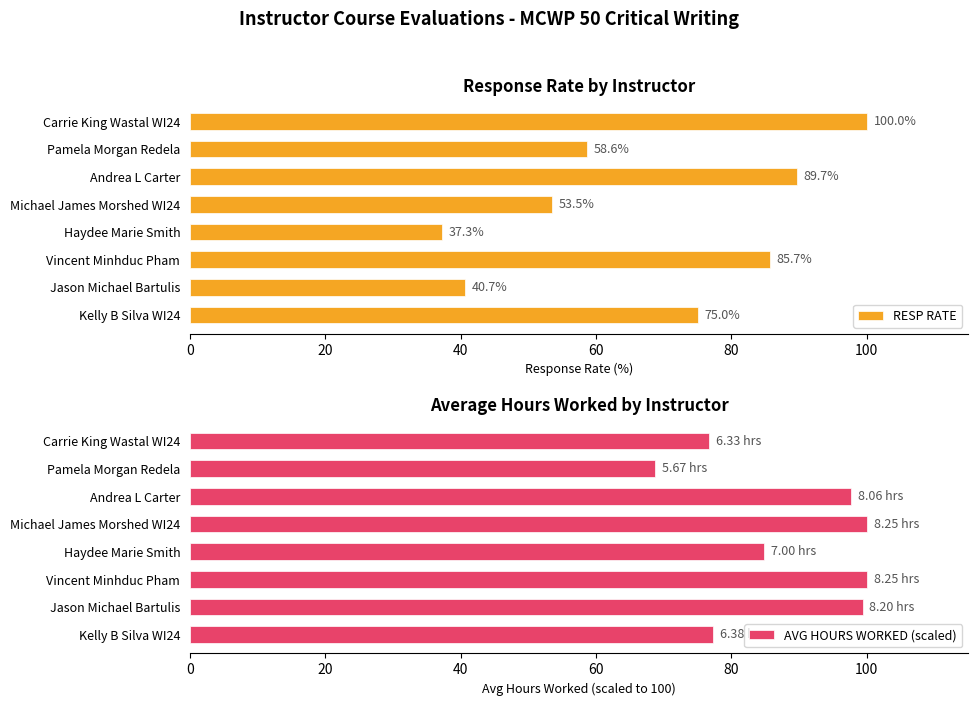

What is the sum of the RESP RATE values at Kelly B Silva WI24 and Andrea L Carter?

164.7